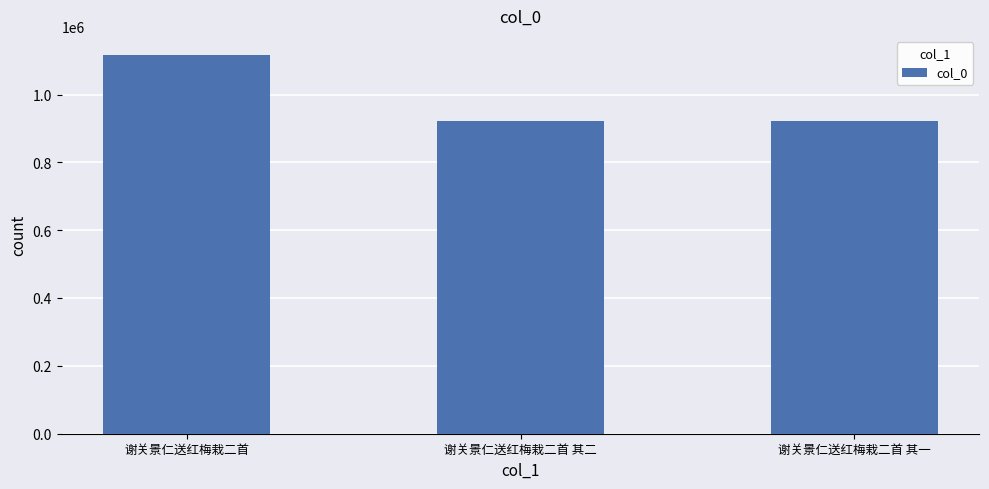

At which category does the chart reach its peak across all series?

谢关景仁送红梅栽二首